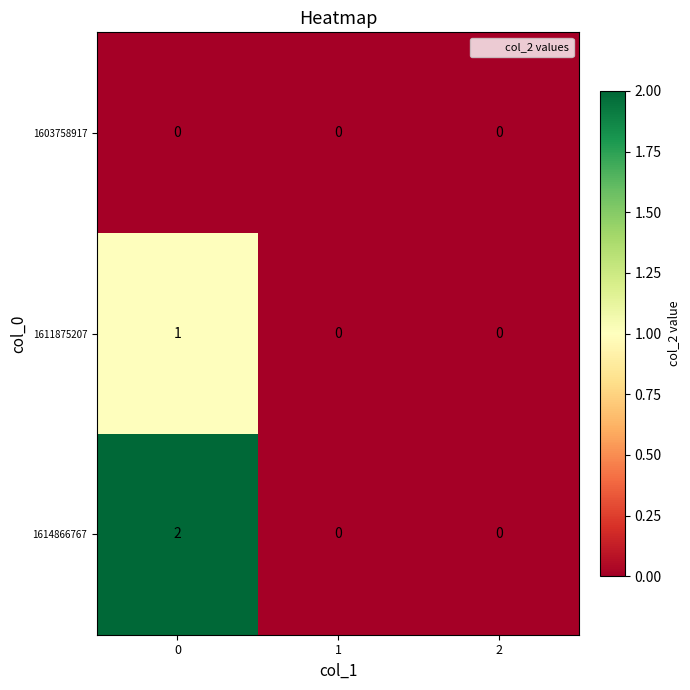

List the series in order of their peak value, lowest first.

1603758917, 1611875207, 1614866767